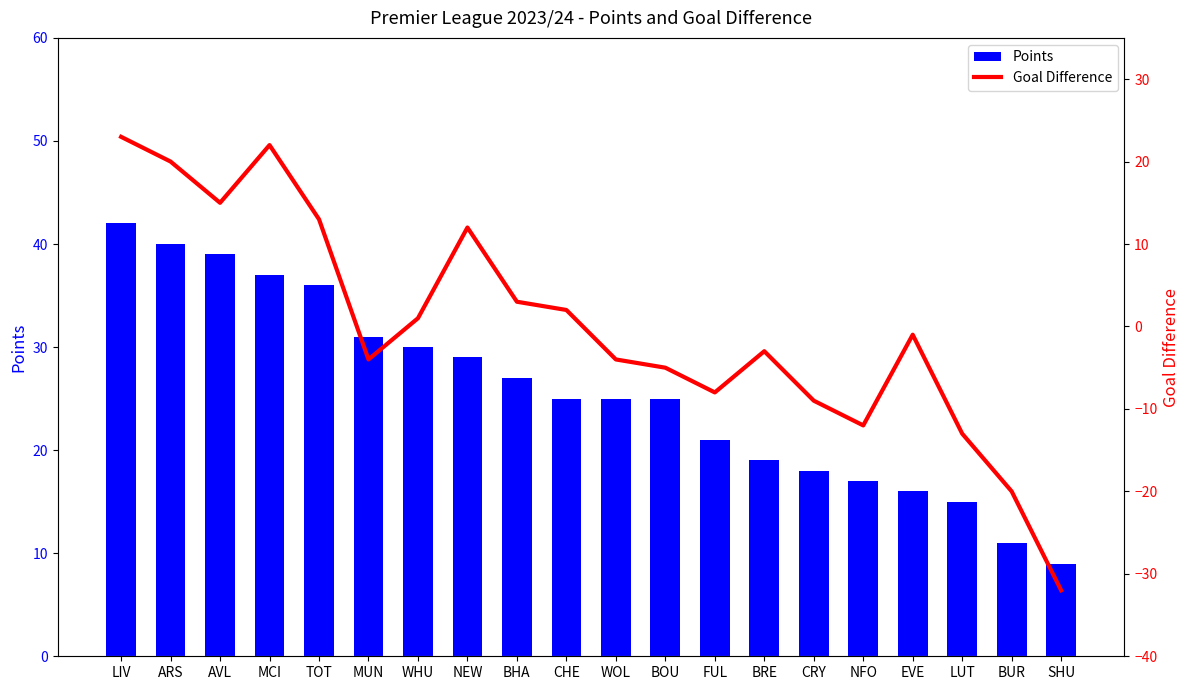

Rank the categories by Goal Difference value from highest to lowest.

LIV, MCI, ARS, AVL, TOT, NEW, BHA, CHE, WHU, EVE, BRE, MUN, WOL, BOU, FUL, CRY, NFO, LUT, BUR, SHU